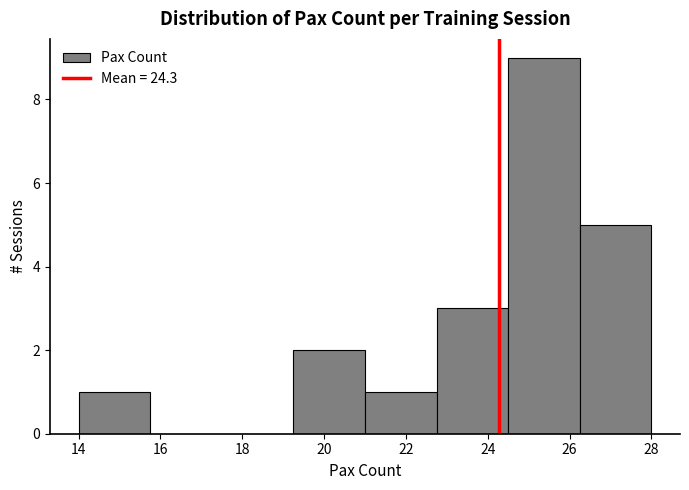

Reading left to right, list every bar in this chart as the range it spans on the x-axis followed by its height. Neither the bar edges nor the heights are printed on the chart, so give them approximately, as read against the axes.

14.00 to 15.75: 1
15.75 to 17.50: 0
17.50 to 19.25: 0
19.25 to 21.00: 2
21.00 to 22.75: 1
22.75 to 24.50: 3
24.50 to 26.25: 9
26.25 to 28.00: 5